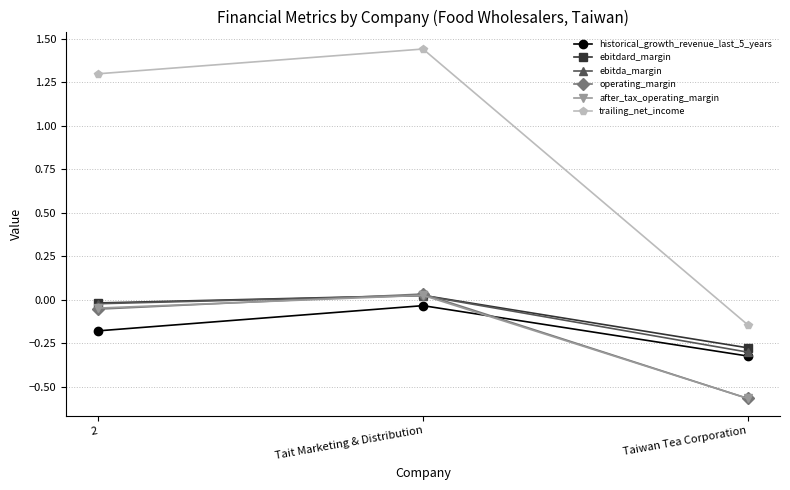

At which label does operating_margin reach its minimum?

Taiwan Tea Corporation